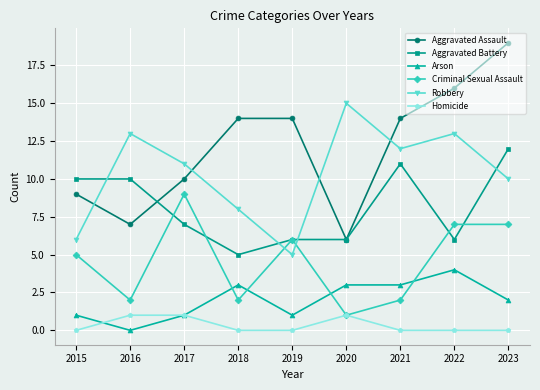

True or false: Arson and Aggravated Battery cross at least once.

False